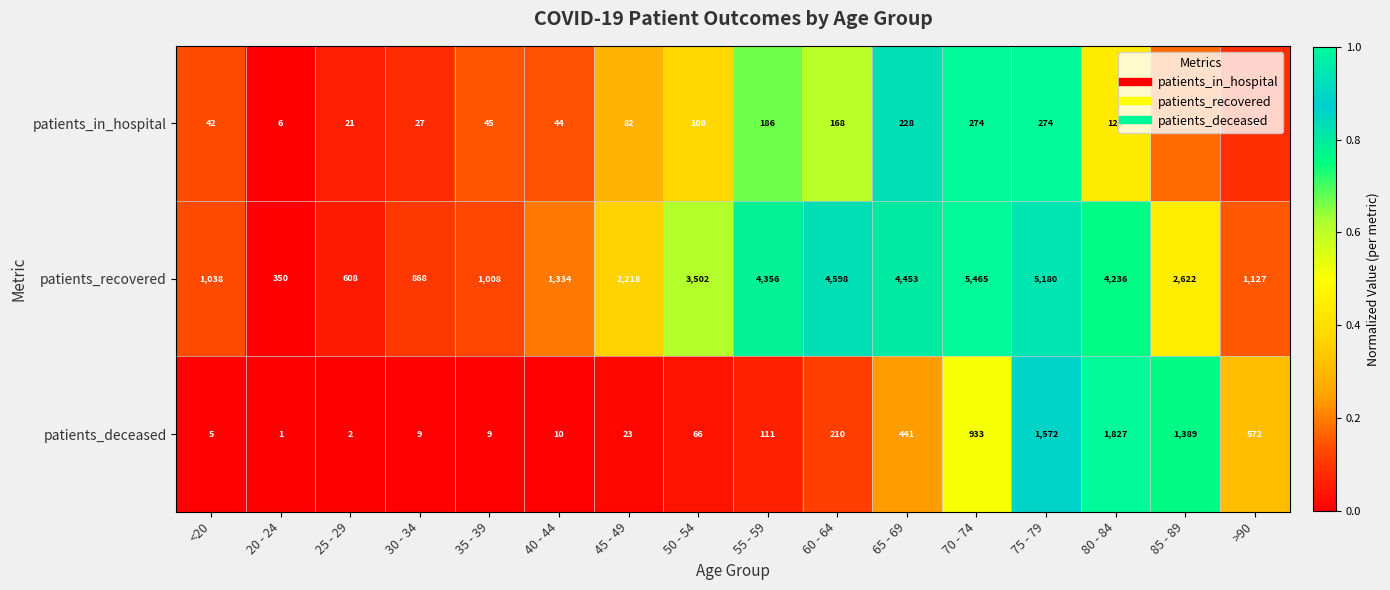

What is the sum of the patients_in_hospital values at 70 - 74 and 60 - 64?

442